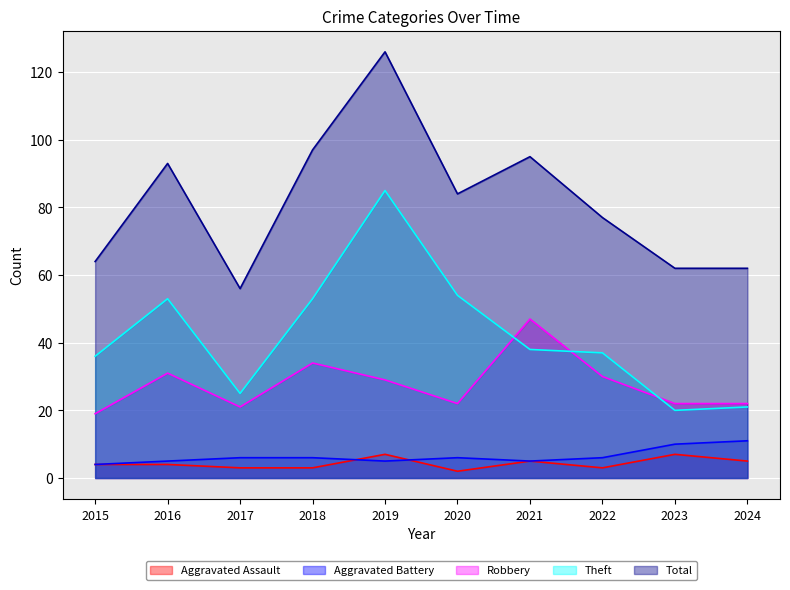

What is the sum of the Theft values at 2021 and 2024?

59